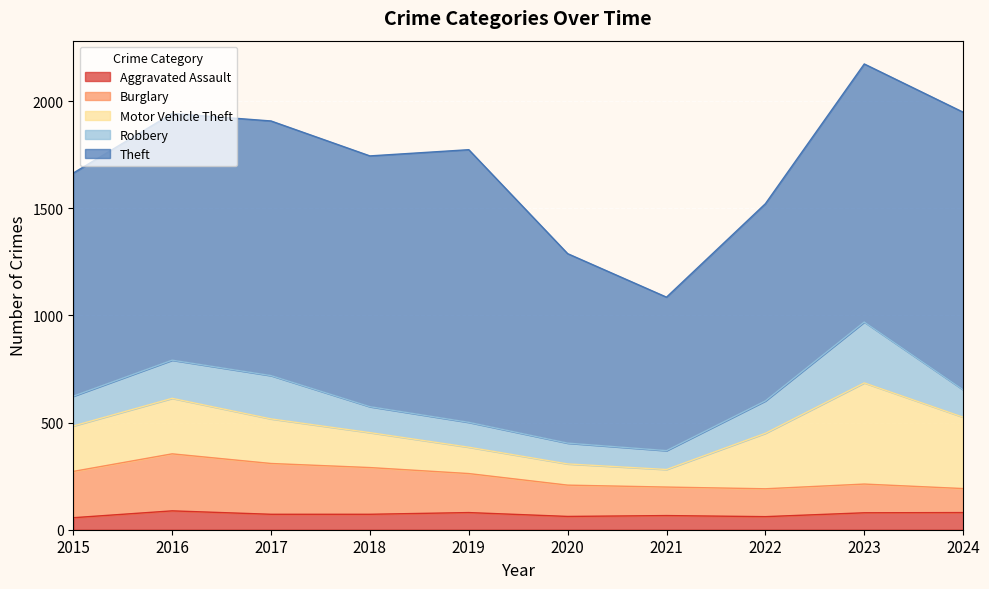

How many lines are shown in the chart?

5